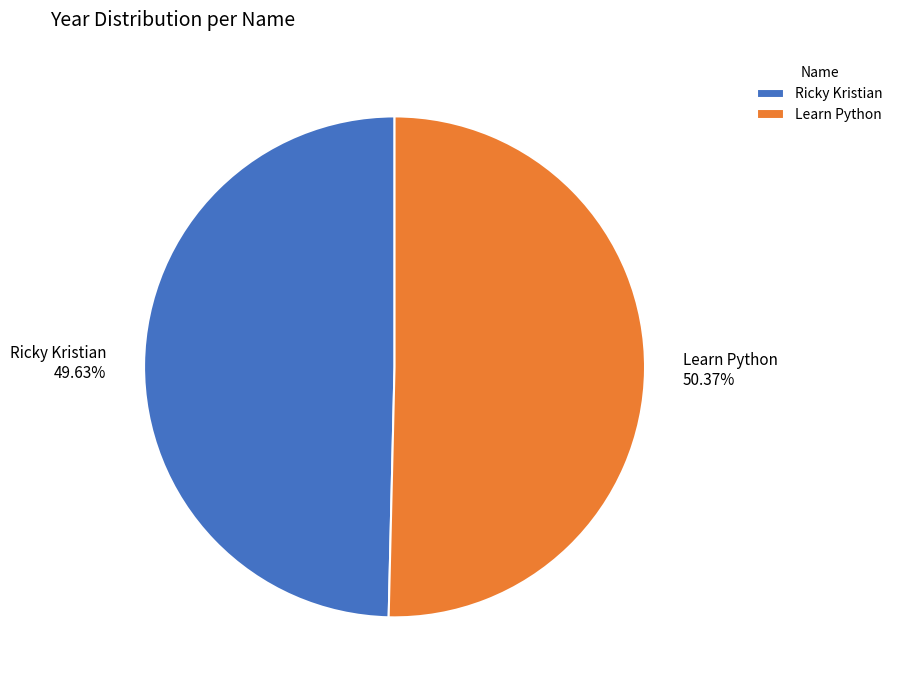

Does any single category account for the majority?

Yes